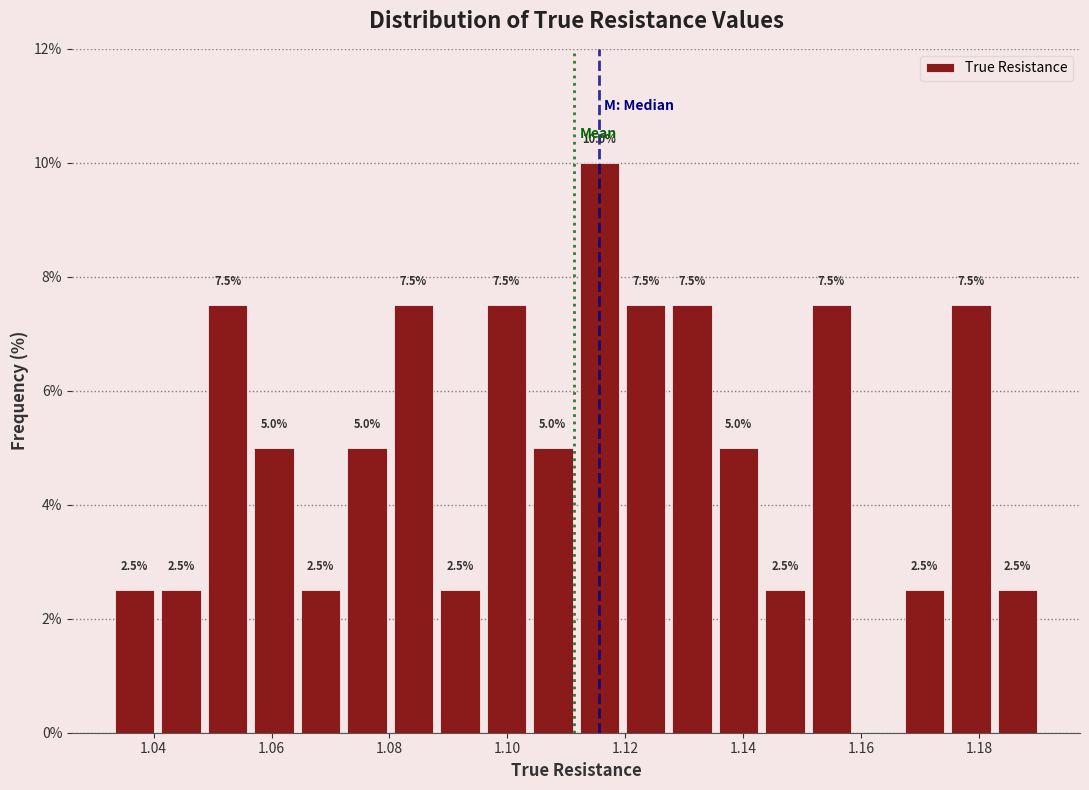

Around what value on the x-axis is the tallest bar? Give the approximate position of its centre, as read against the axis.

1.116